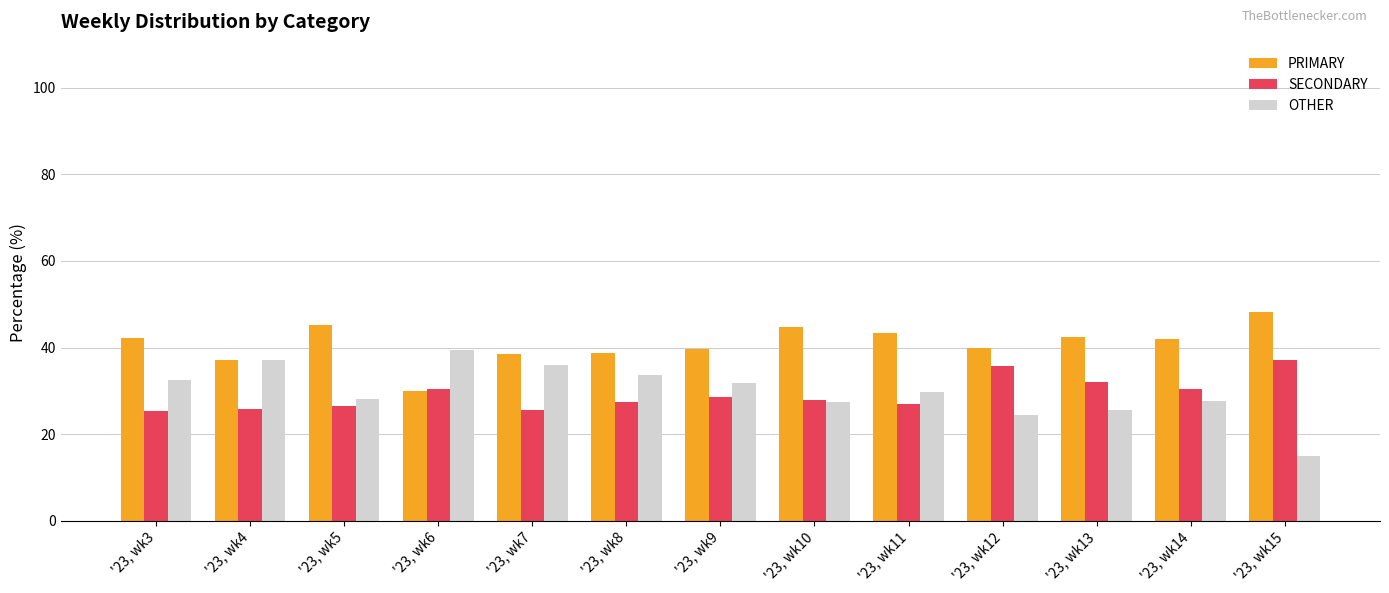

What is the lowest value of the SECONDARY series?

25.3